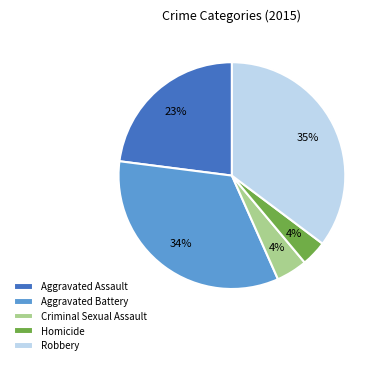

Which has a higher value, Robbery or Homicide?

Robbery